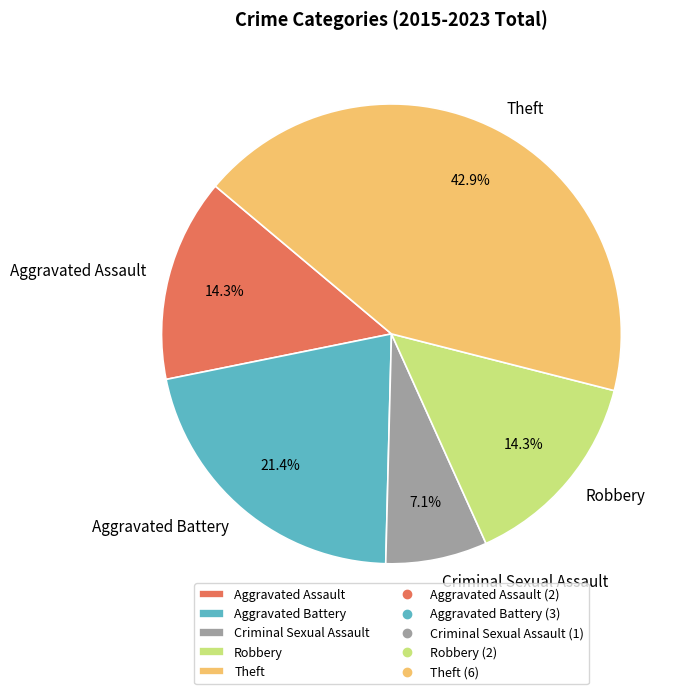

Approximately how many times larger is the value at Theft compared to Aggravated Battery?

2.0